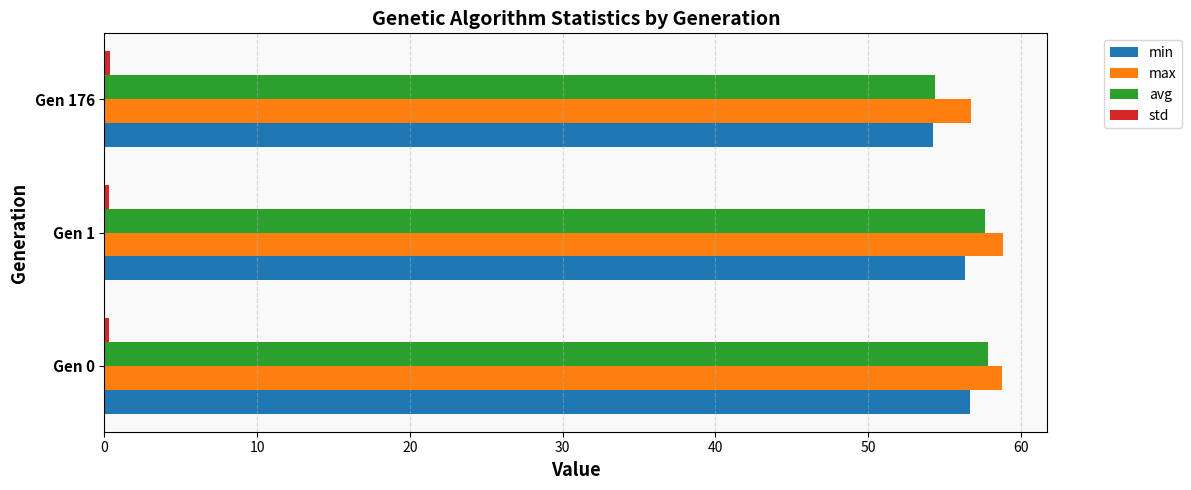

Is it true that min equals 54.3 at Gen 176?

True